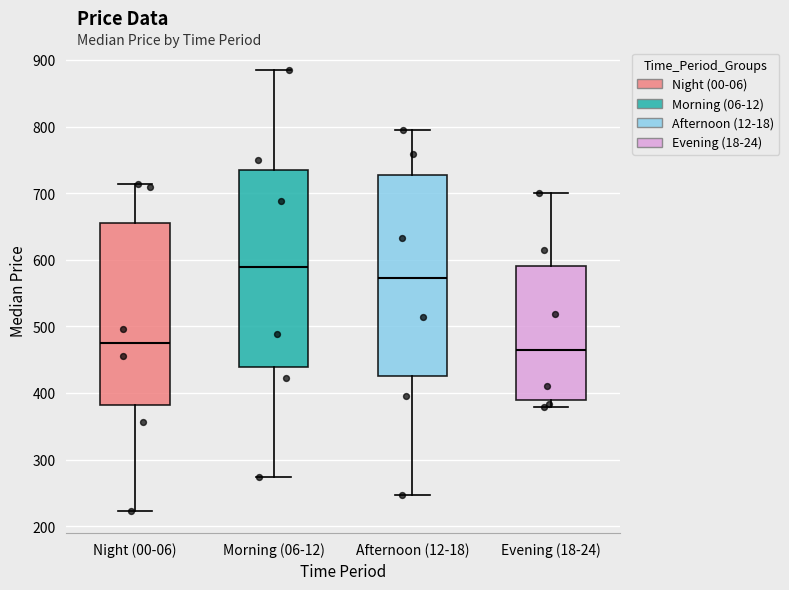

Reading left to right, read every box against the y-axis: the position of its median line, the range the box covers, and the ends of its whiskers. The values are not printed on the chart, so give them approximately, as read against the axis.

Night (00-06): median 480, box 380 to 660, whiskers 220 to 710
Morning (06-12): median 590, box 440 to 730, whiskers 270 to 890
Afternoon (12-18): median 570, box 430 to 730, whiskers 250 to 790
Evening (18-24): median 460, box 390 to 590, whiskers 380 to 700